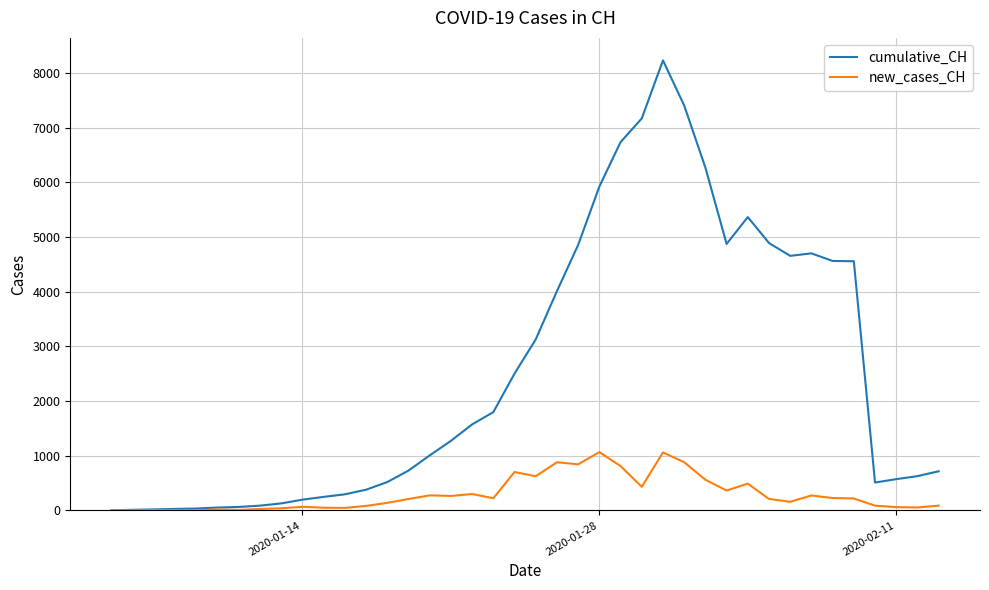

How many categories are shown in the chart?

40